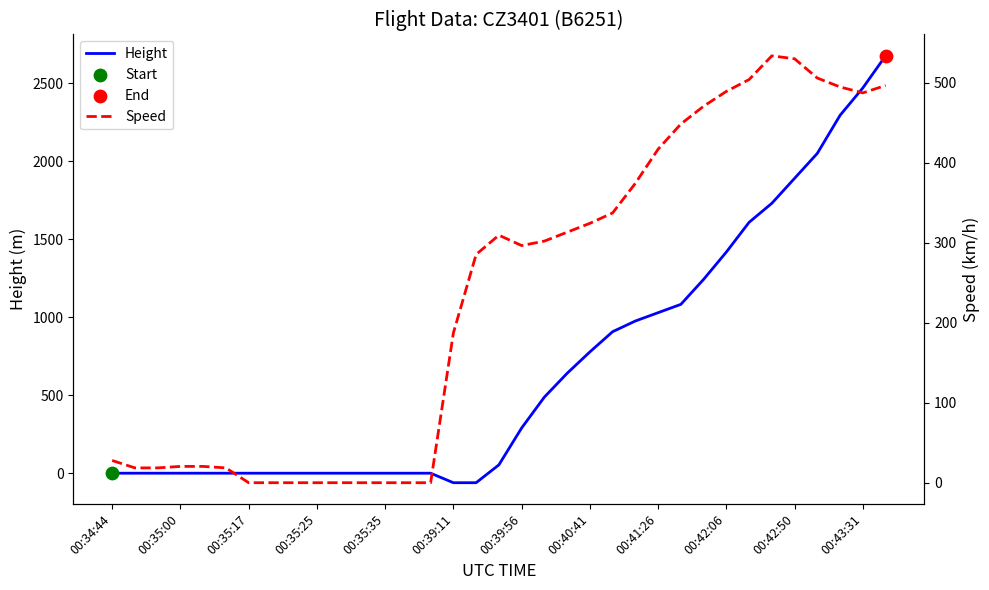

At how many categories does at least one series exceed 2118?

3